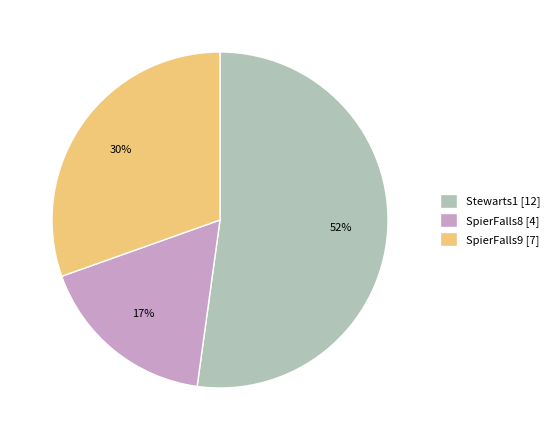

To the nearest percent, what percentage of the pie is SpierFalls8?

17%